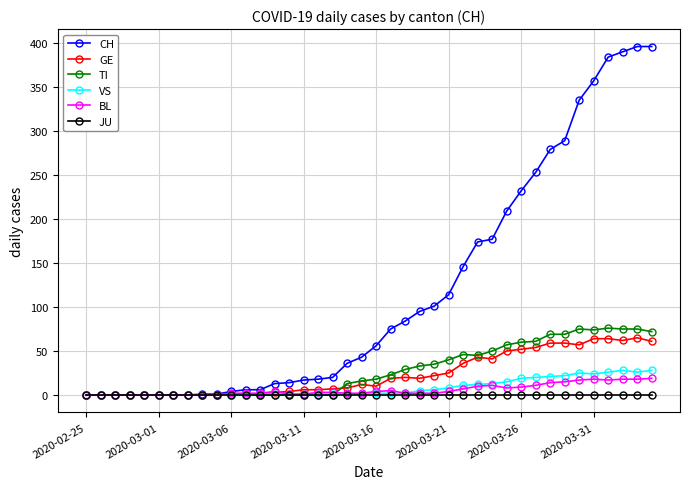

What is the maximum value for BL?

19